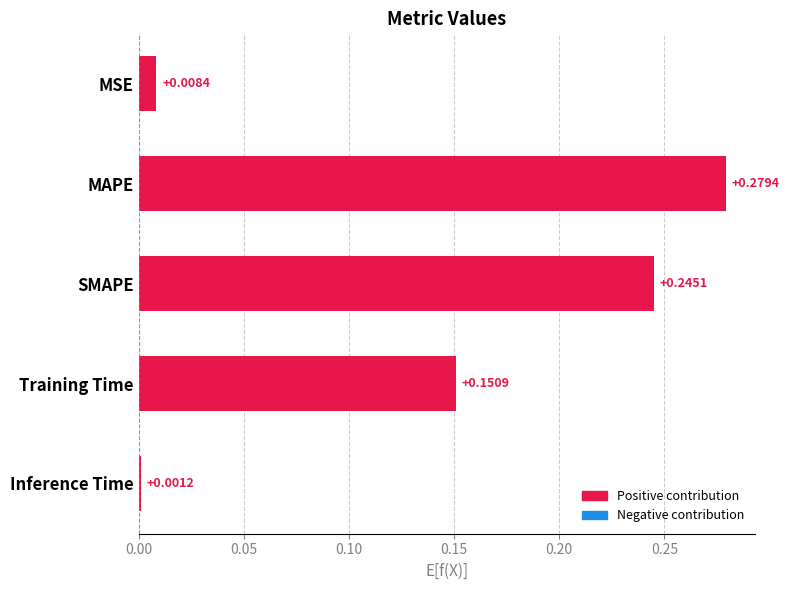

At which category does the chart reach its peak across all series?

MAPE